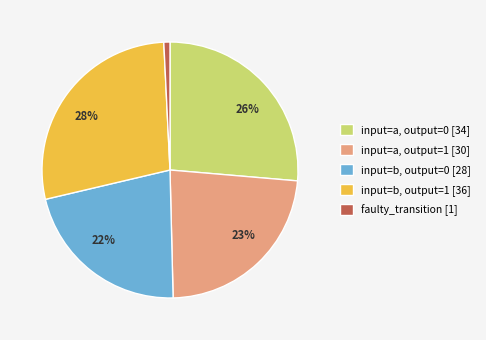

To the nearest percent, what is the average slice percentage?

20%